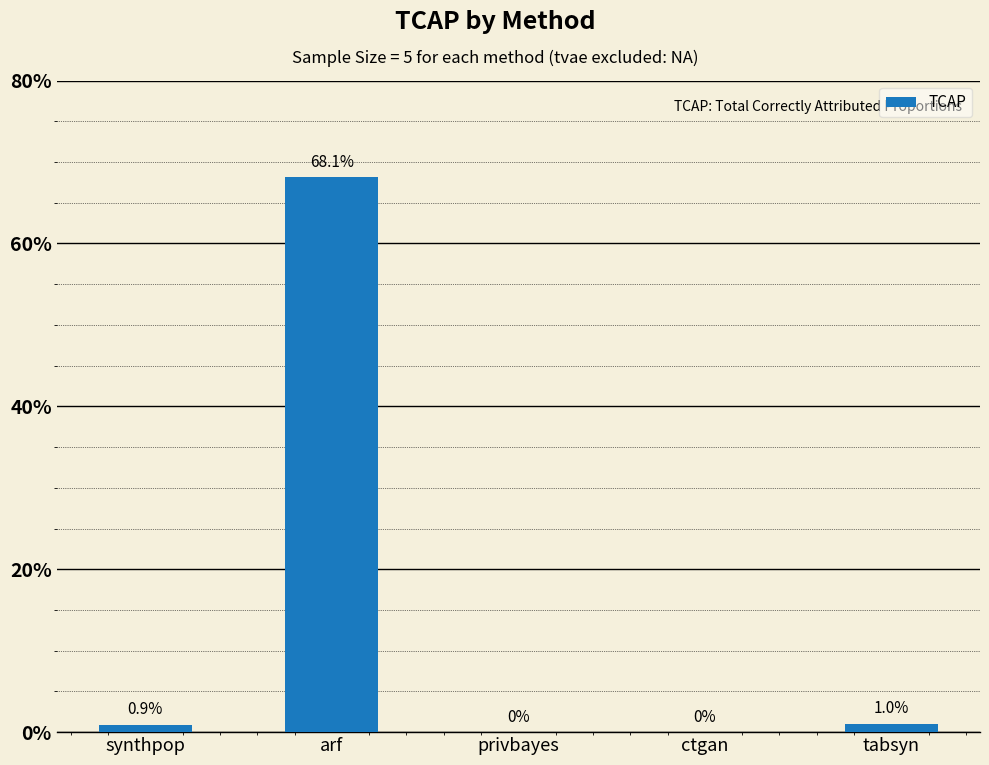

What is the maximum value shown in the chart?

0.7